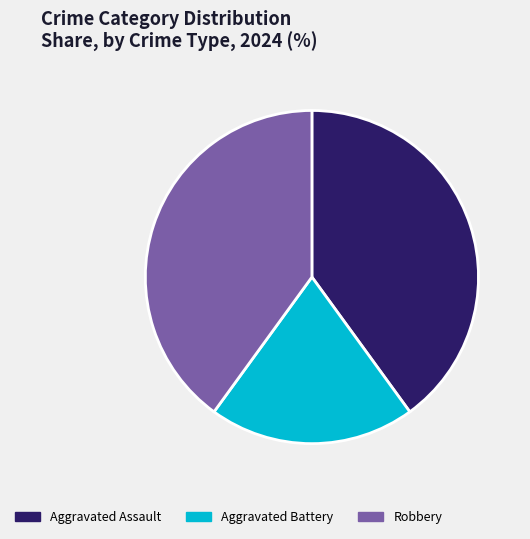

Combined, do Aggravated Battery and Aggravated Assault account for over 50%?

Yes